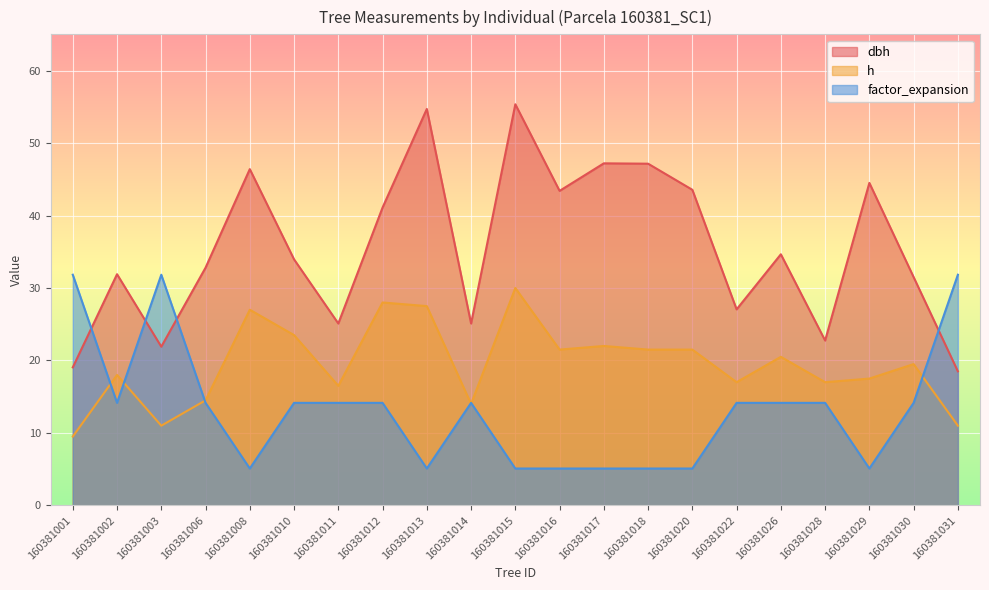

At 160381016, list the series in order from largest to smallest.

dbh, h, factor_expansion